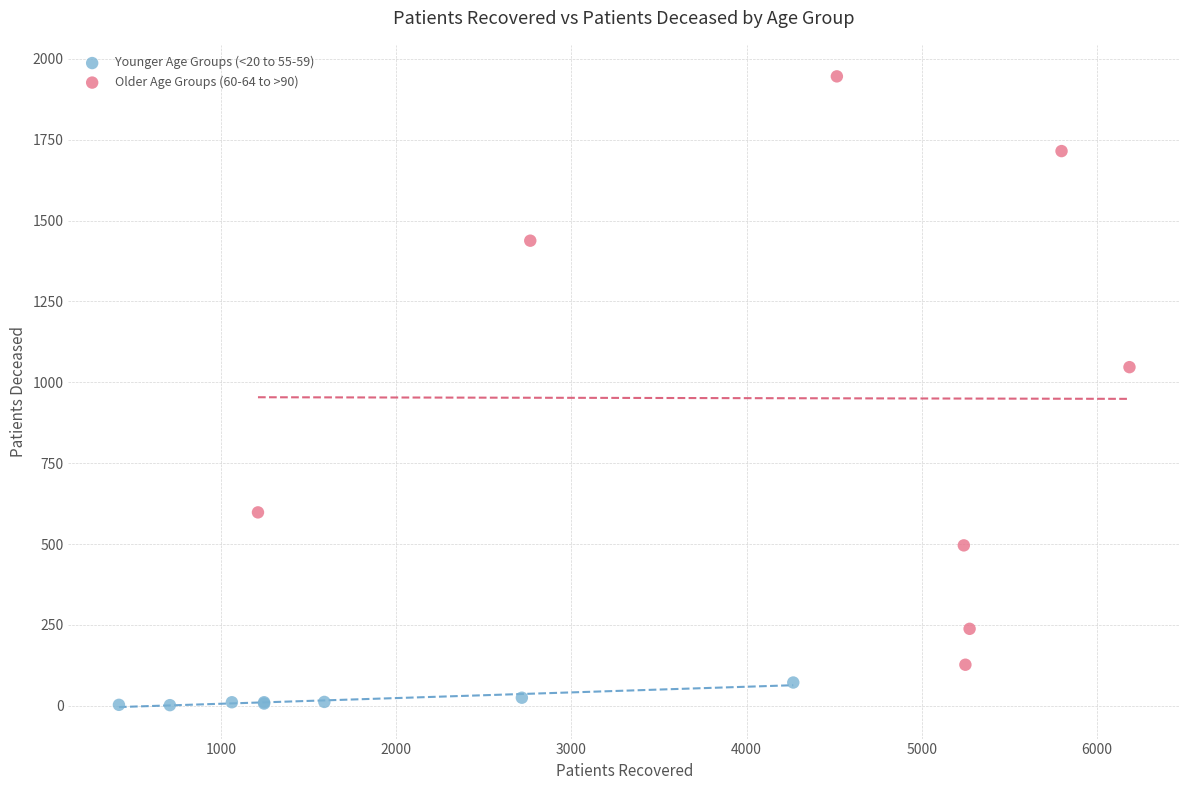

Which series has the widest spread of Y values?

Older Age Groups (60-64 to >90)